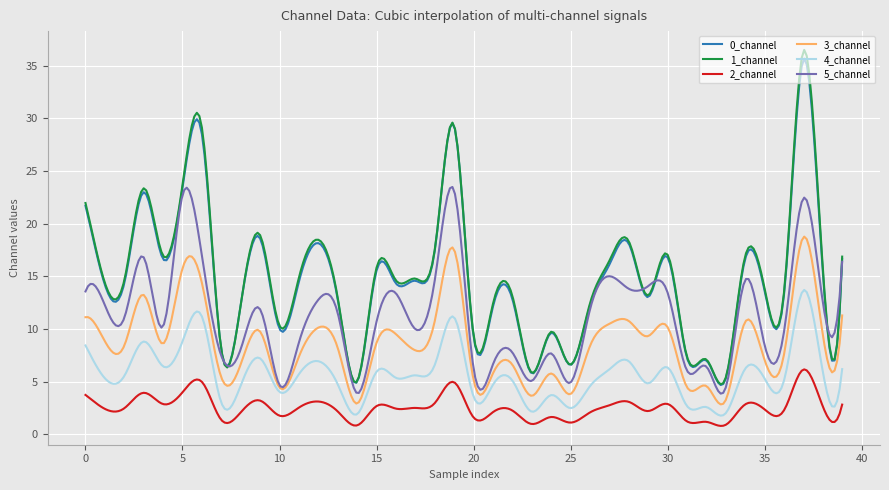

What is the highest value of the 4_channel series?

13.7